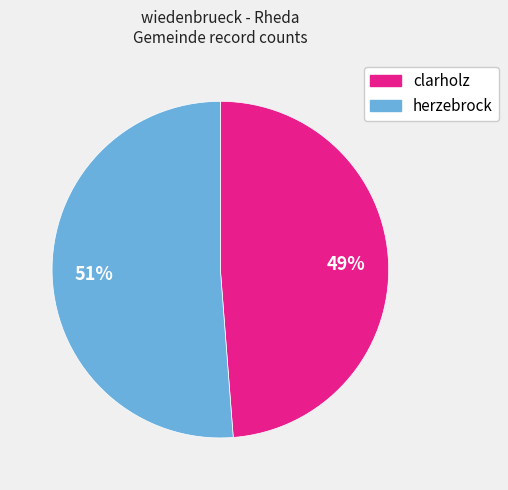

How many segments does this pie chart have?

2